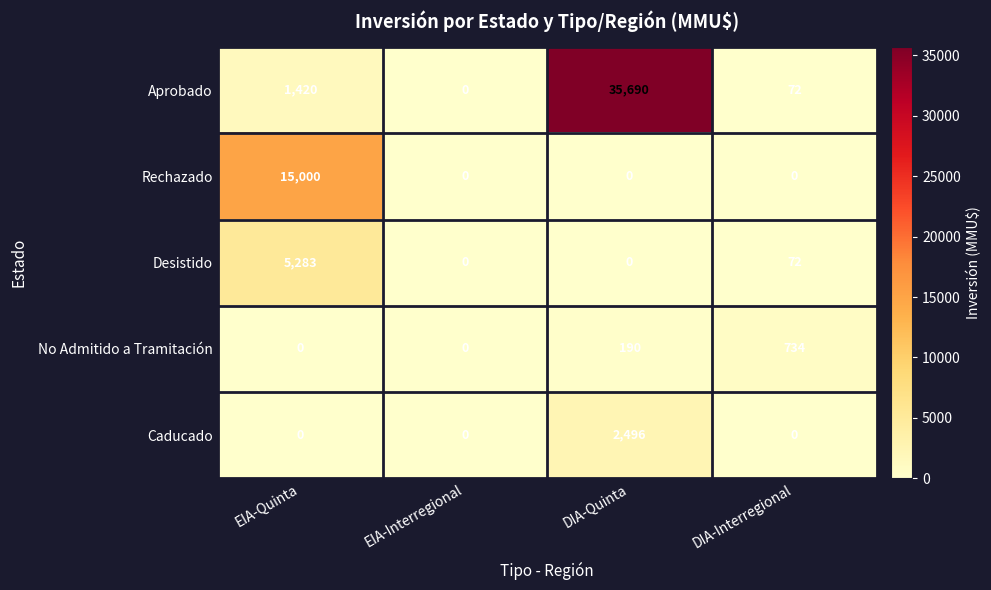

Which category has the highest value across all series?

DIA-Quinta